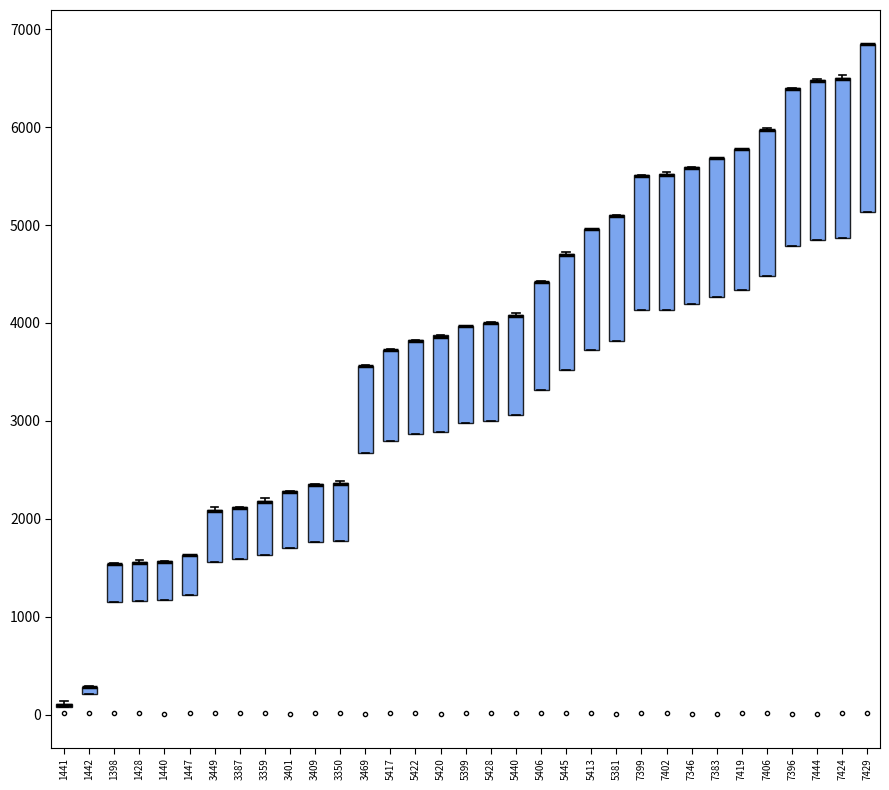

Where is the upper edge of the box at x = 5413 on the y-axis? The values are not printed on the chart, so give them approximately, as read against the axis.

5000